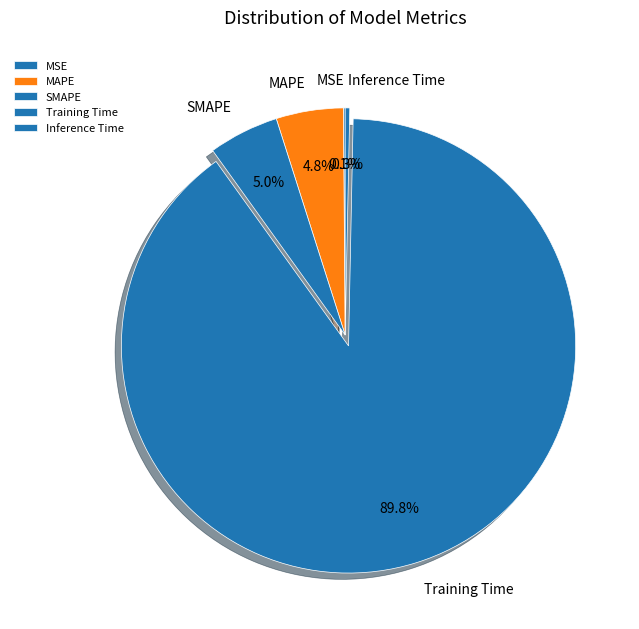

To the nearest percent, what percentage of the pie is SMAPE?

5%